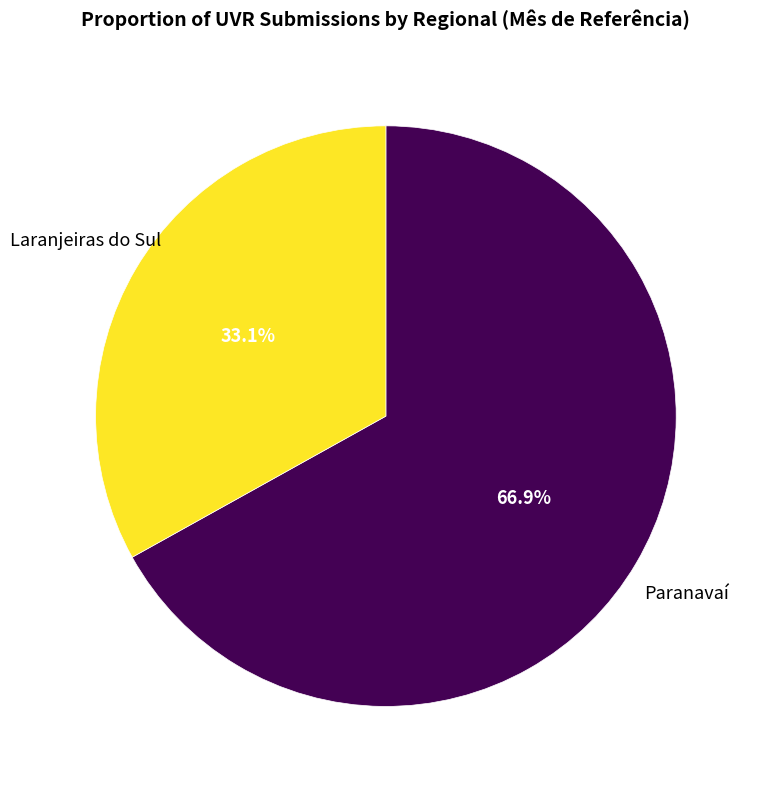

Which has a higher value, Paranavaí or Laranjeiras do Sul?

Paranavaí